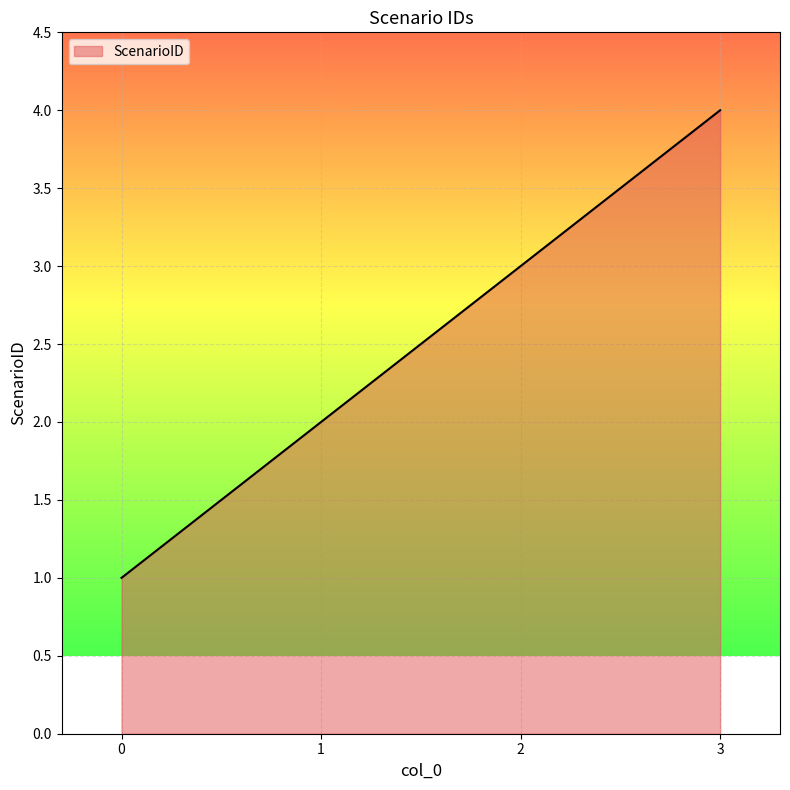

What is the sum of the values at 3 and 1?

6